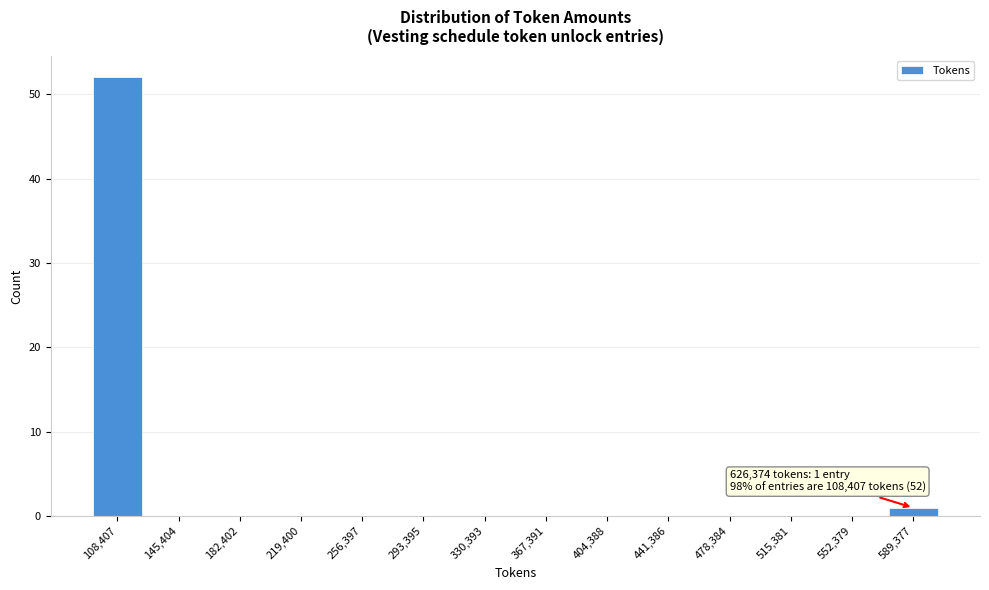

Reading left to right, extract all data points from this chart.

108,407=52	145,404=0	182,402=0	219,400=0	256,397=0	293,395=0	330,393=0	367,391=0	404,388=0	441,386=0	478,384=0	515,381=0	552,379=0	589,377=1